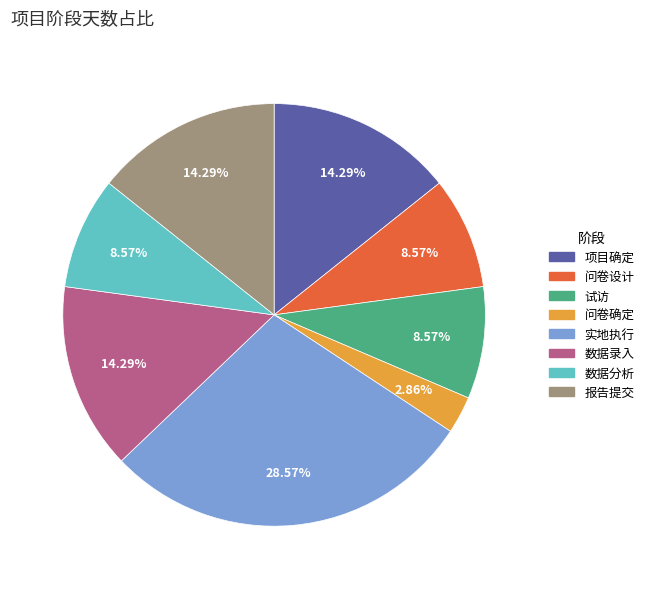

How many segments does this pie chart have?

8